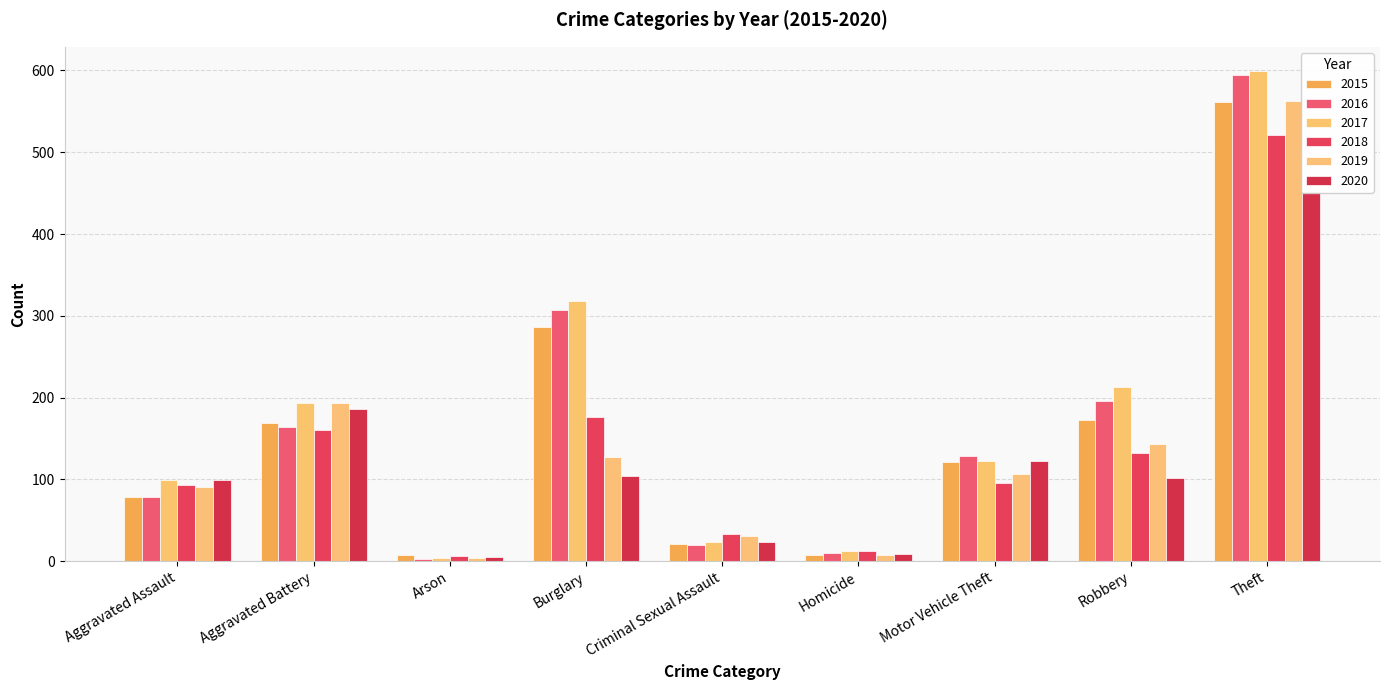

Which has a higher value, Aggravated Battery or Theft?

Theft